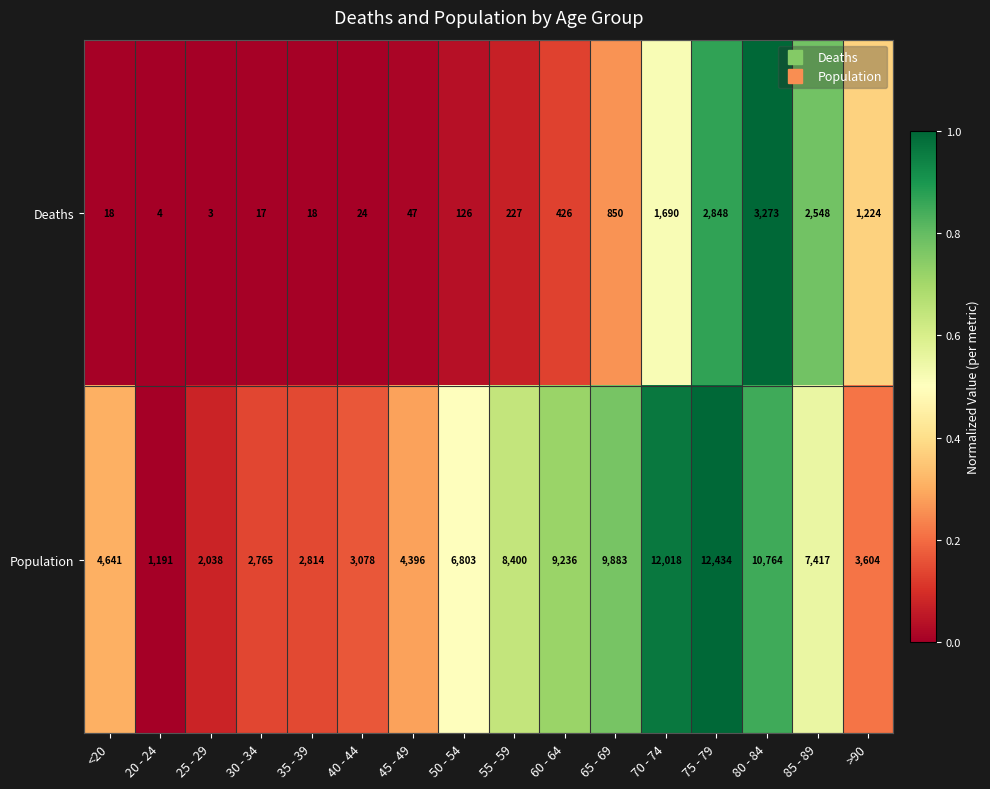

What is the maximum value shown in the chart?

12434